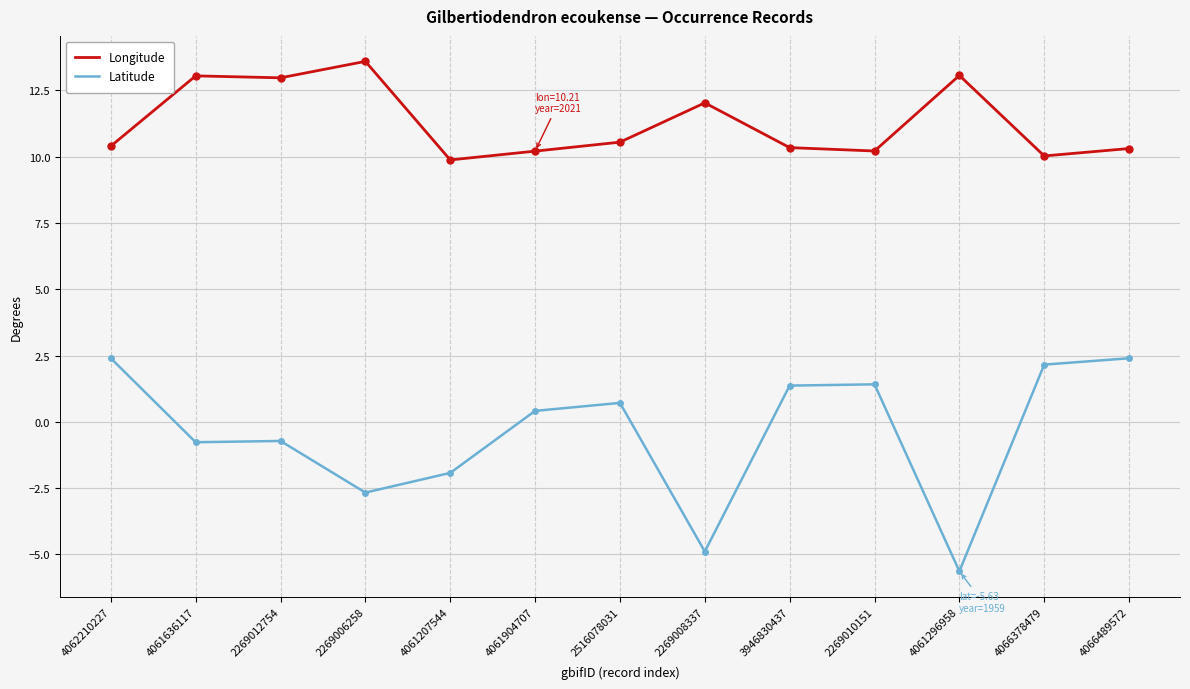

What is the difference between the highest and lowest values at 4061636117?

13.8